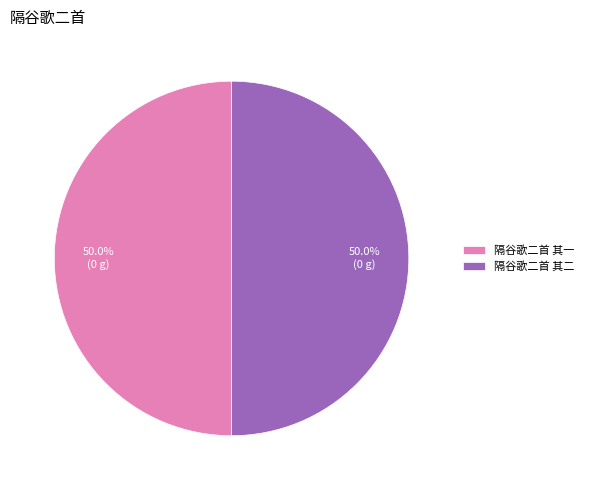

How many segments does this pie chart have?

2